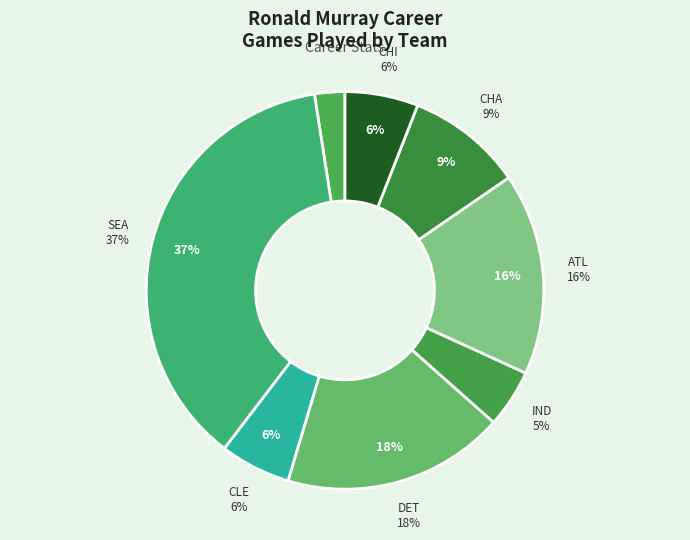

The TOT slice represents 14% of the pie. True or false?

False